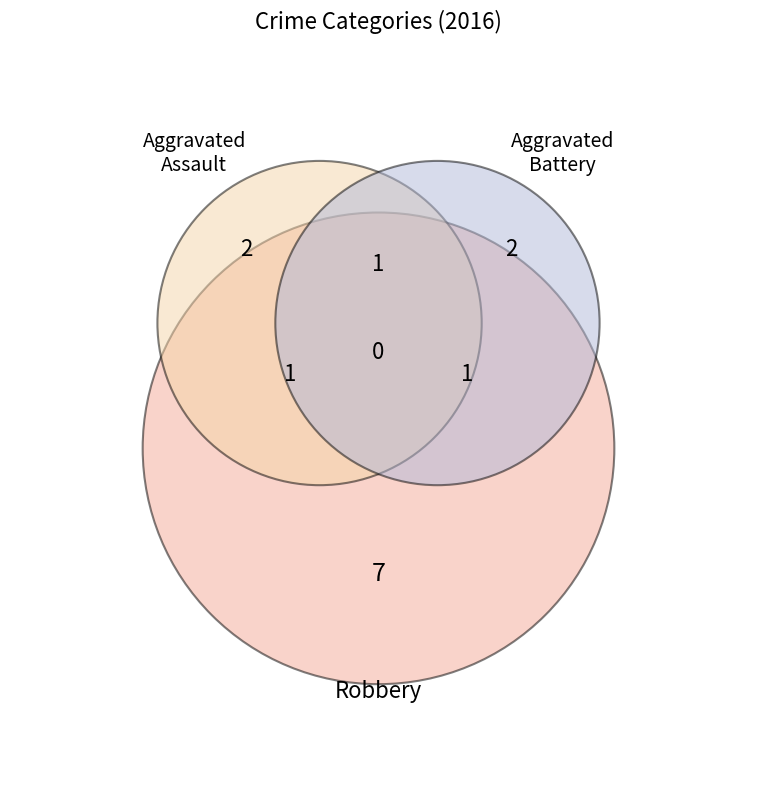

Count the number of slices in the pie.

3